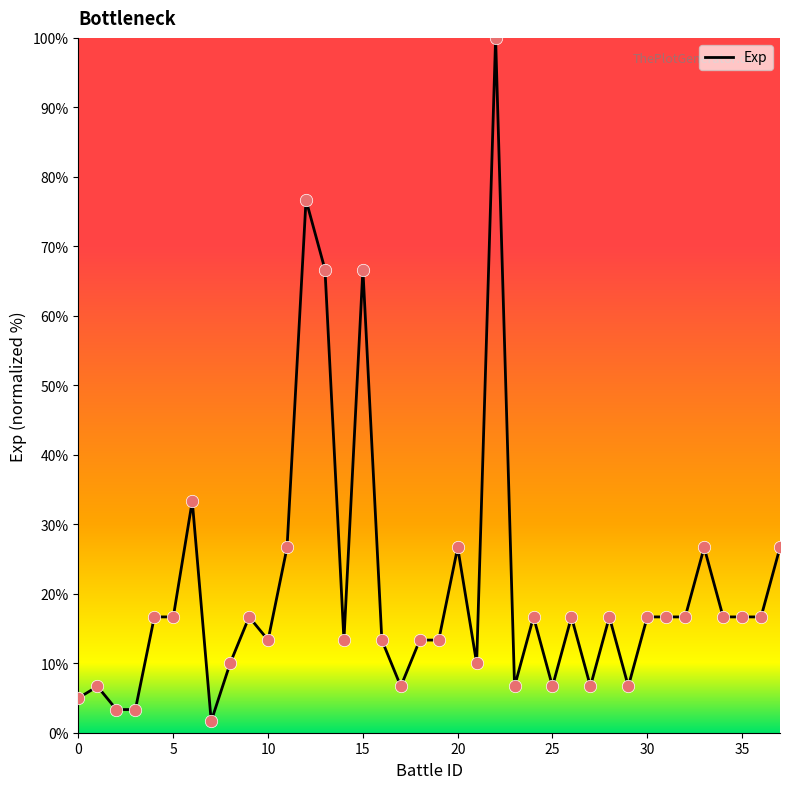

What is the difference between the maximum and minimum values?

98.3